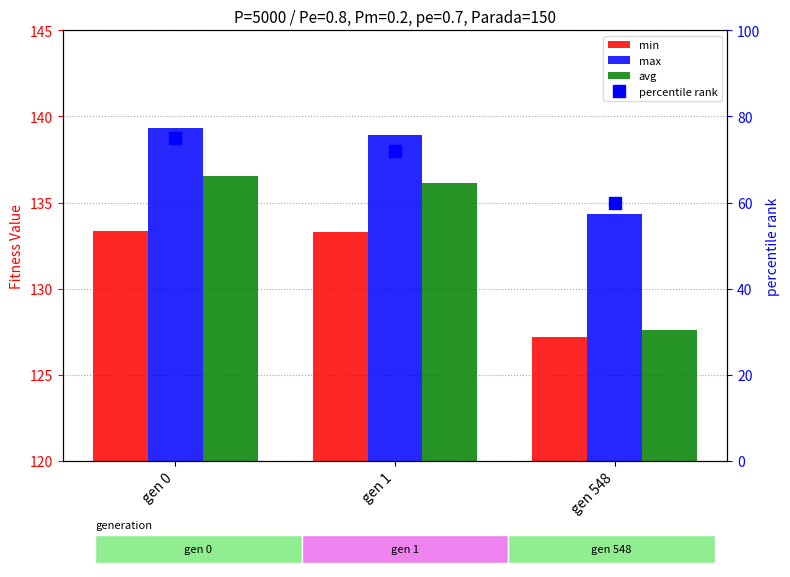

What is the greatest value displayed?

139.3